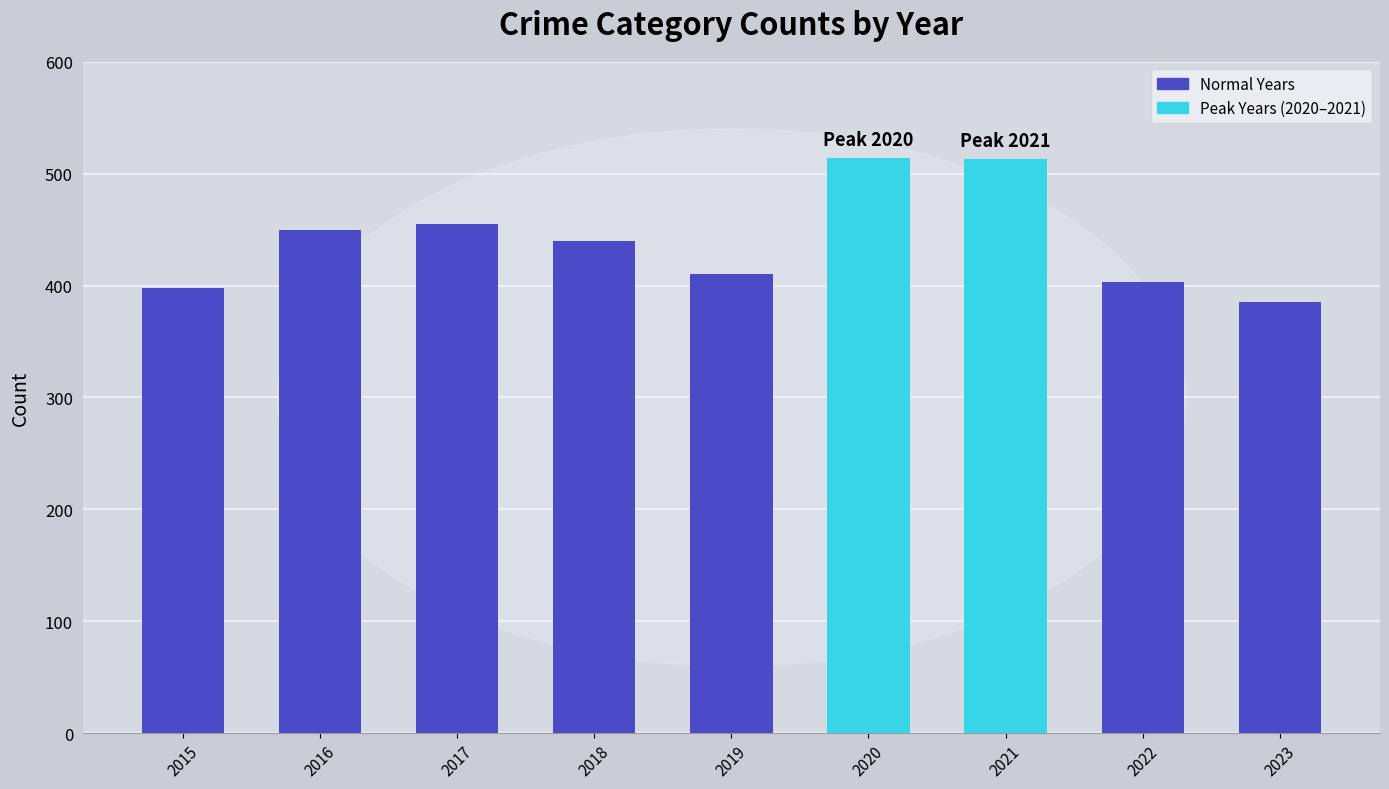

What value does the data have at 2022?

403